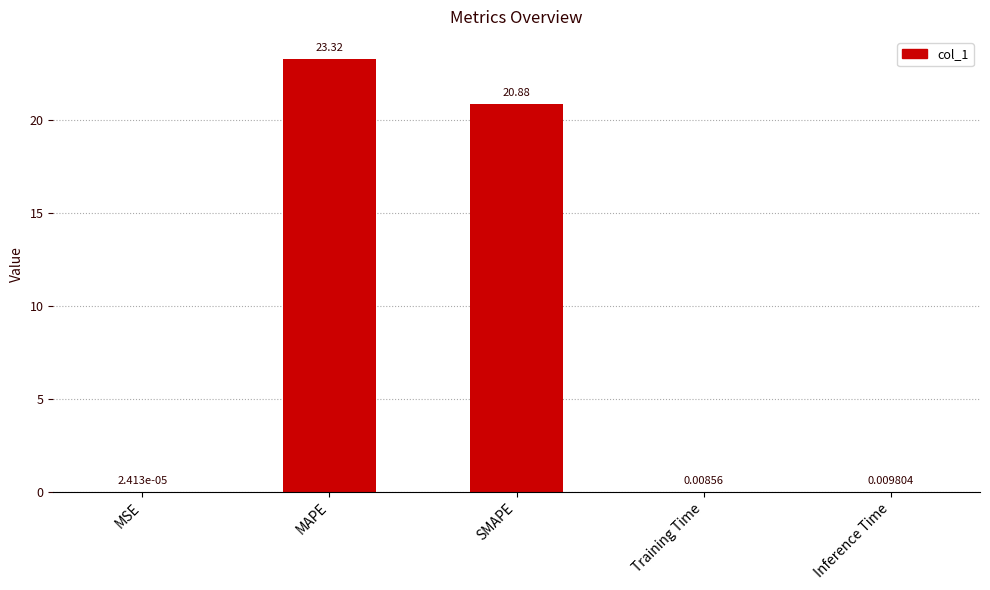

What is the change in value from MAPE to SMAPE?

-2.4